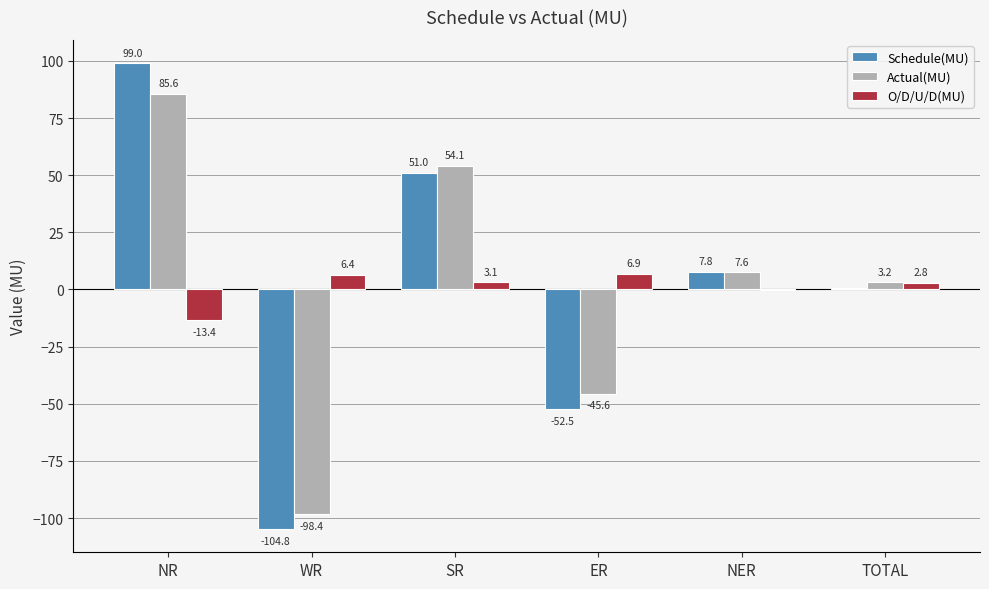

The value of Actual(MU) at WR is -45.3. True or false?

False